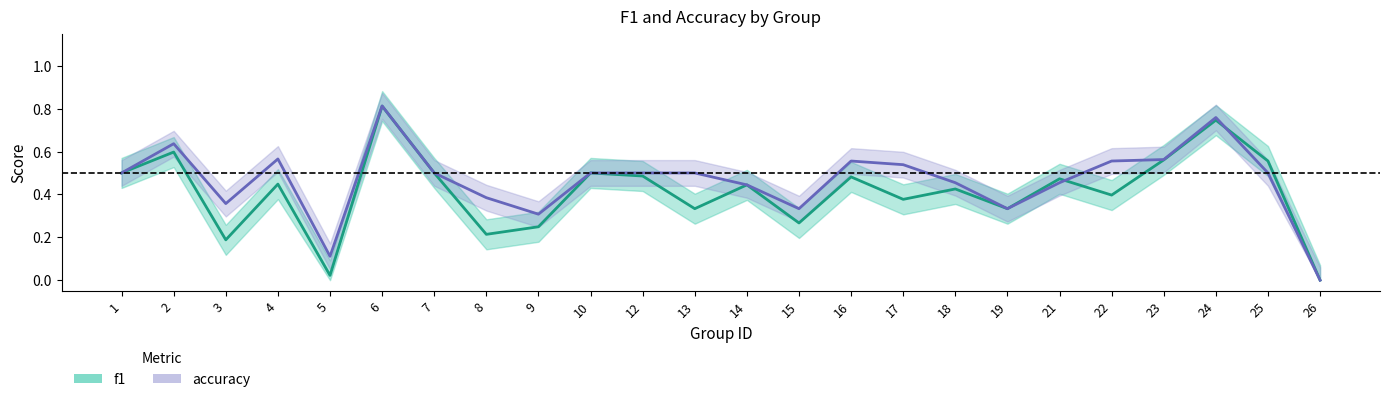

True or false: accuracy and f1 cross at least once.

True